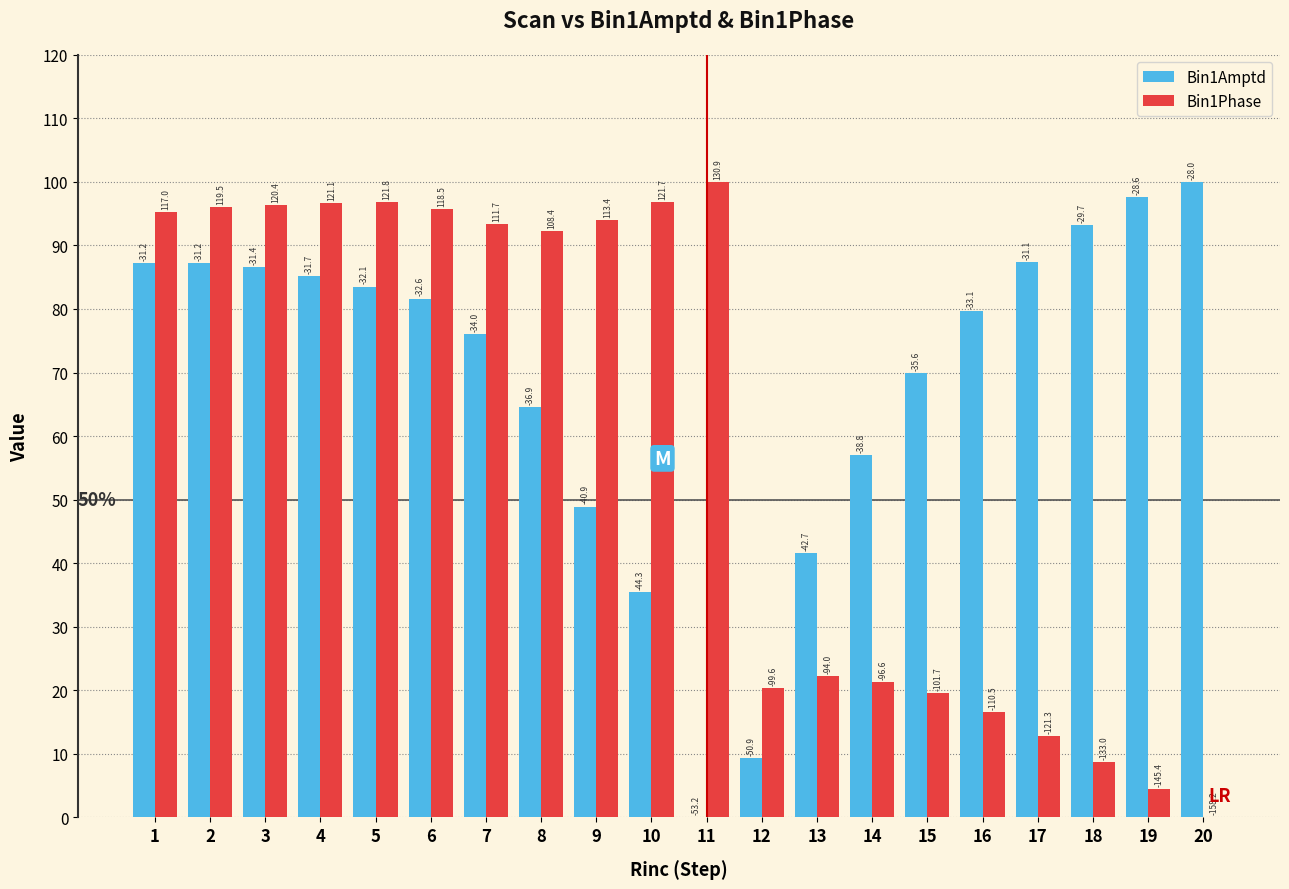

What are all the series names shown in the legend?

Bin1Amptd, Bin1Phase